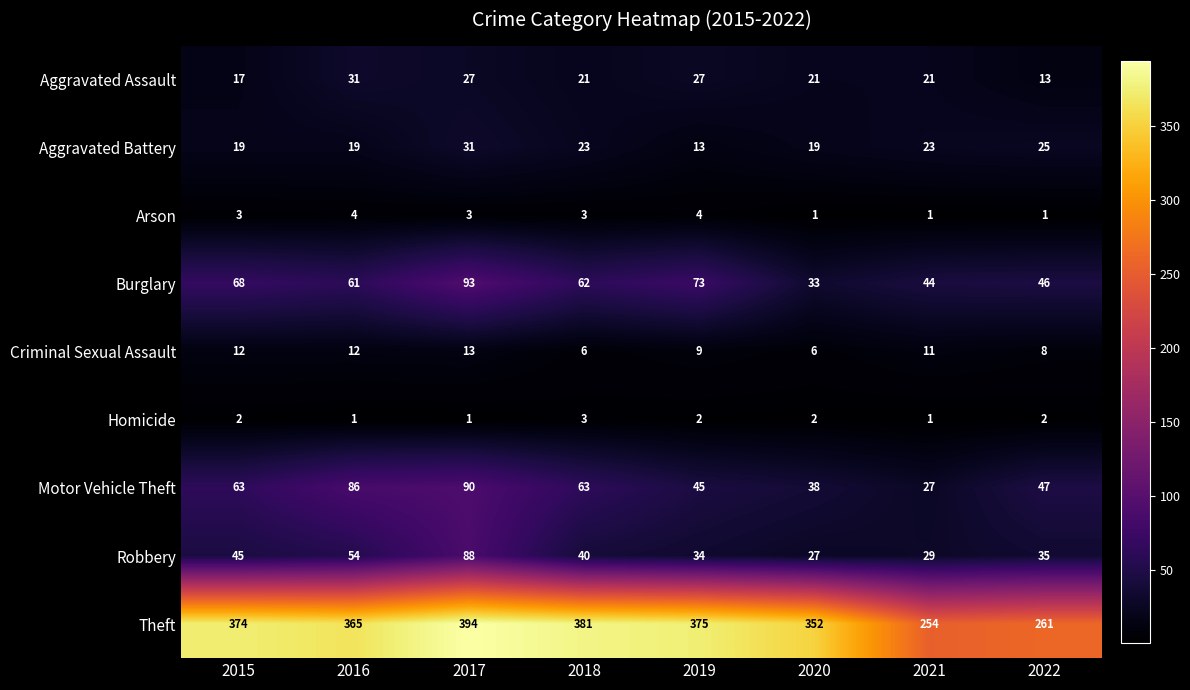

Where is Robbery nearest to the value 57?

2016